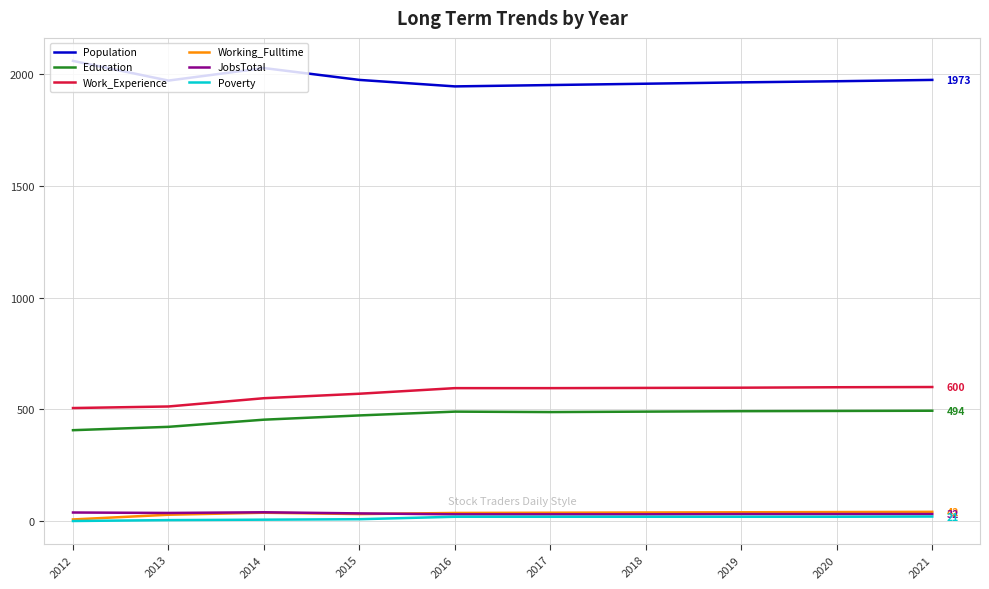

True or false: Population and Poverty cross at least once.

False